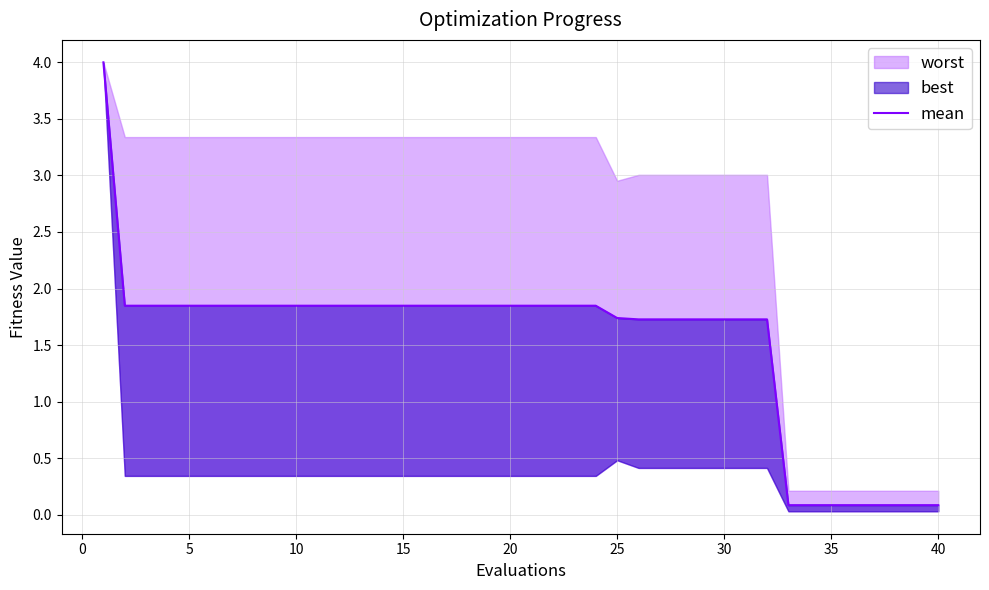

How many data points are less than 1?

8